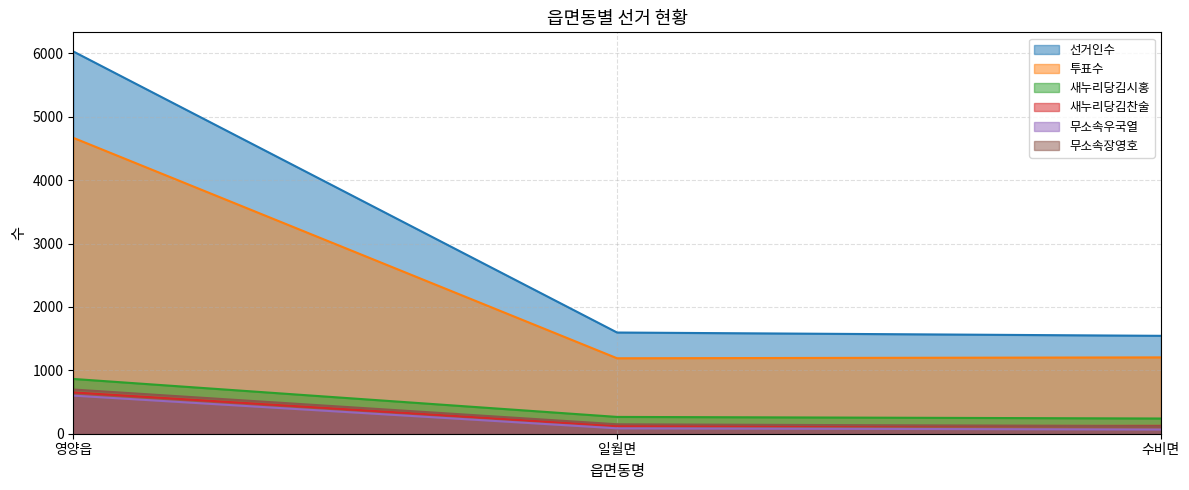

What position from the left is 일월면?

2